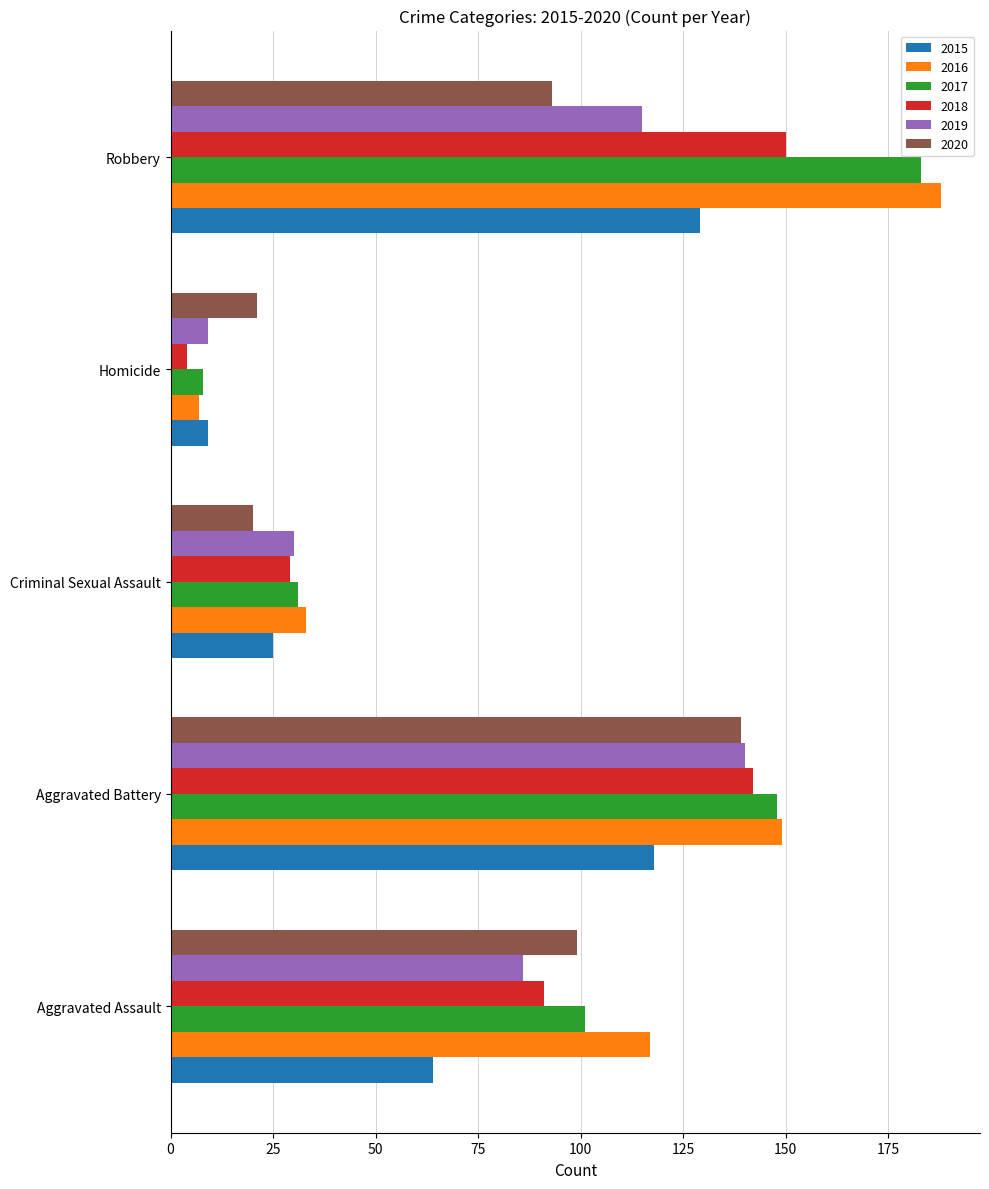

What is the approximate value of 2020 at Aggravated Assault, to the nearest 5?

100